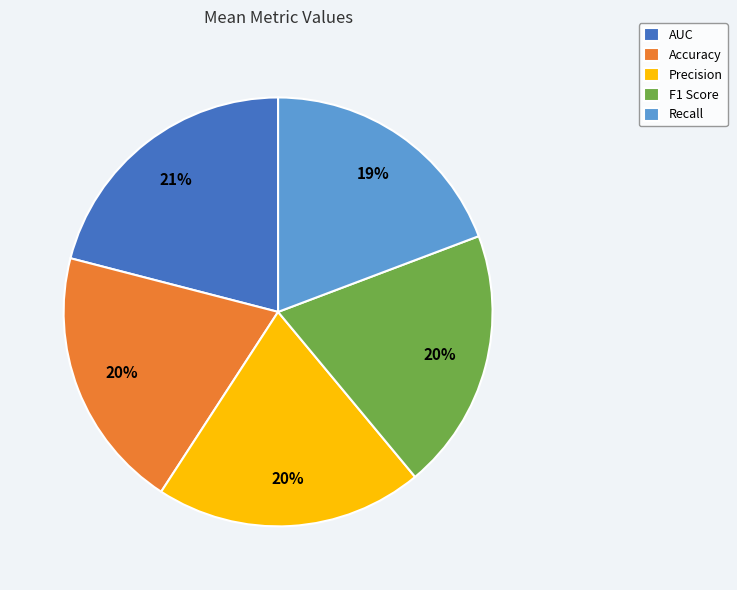

Does any single category account for the majority?

No